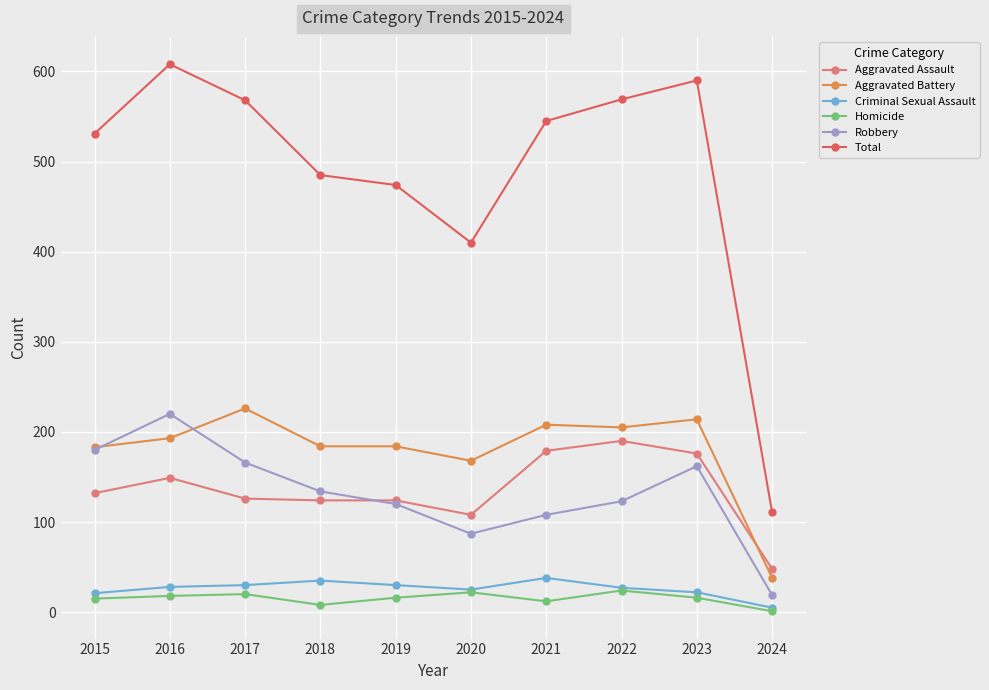

What value does the Homicide series have at 2018, to the nearest 10?

10